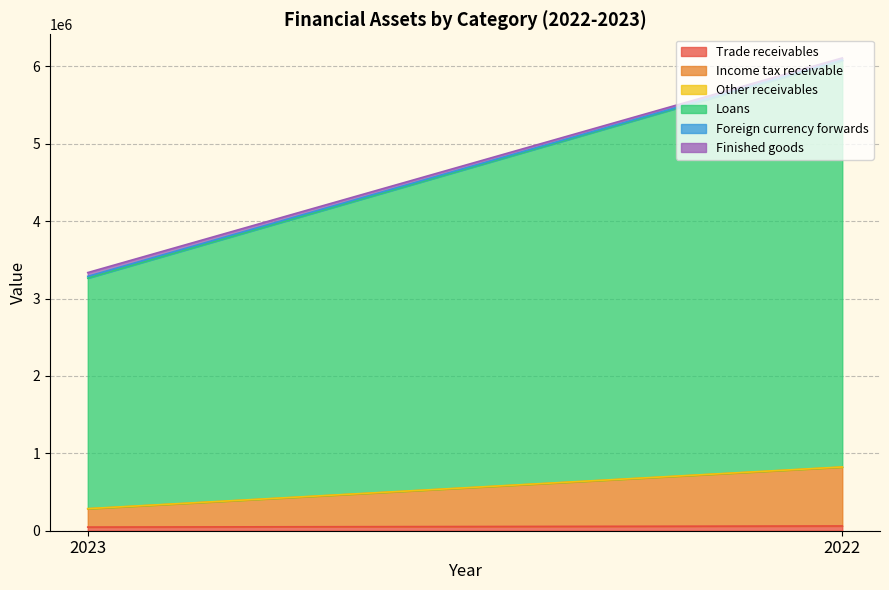

How many Finished goods values are between 26058 and 48905?

2